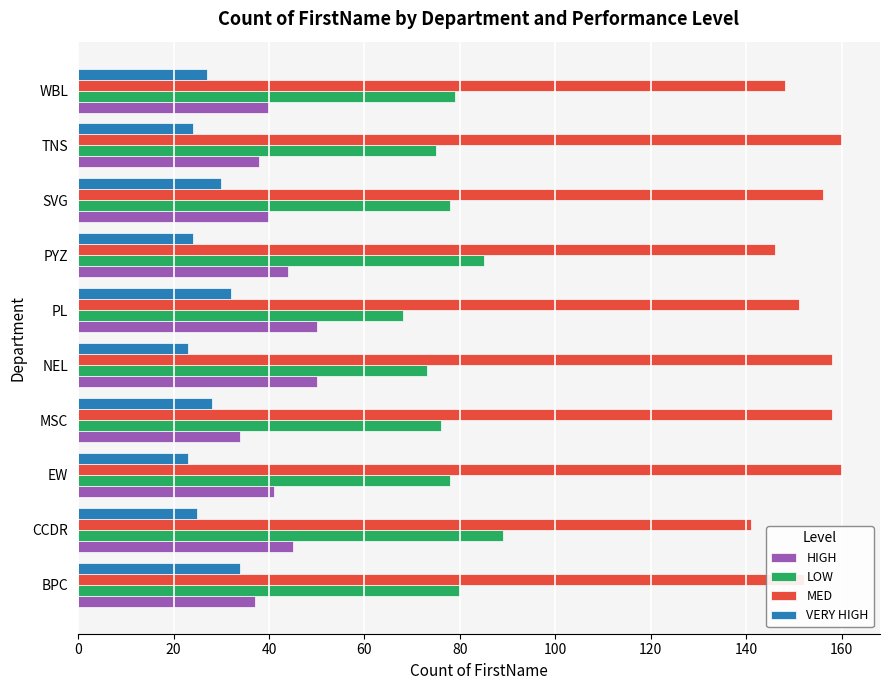

At how many categories does at least one series exceed 87?

10